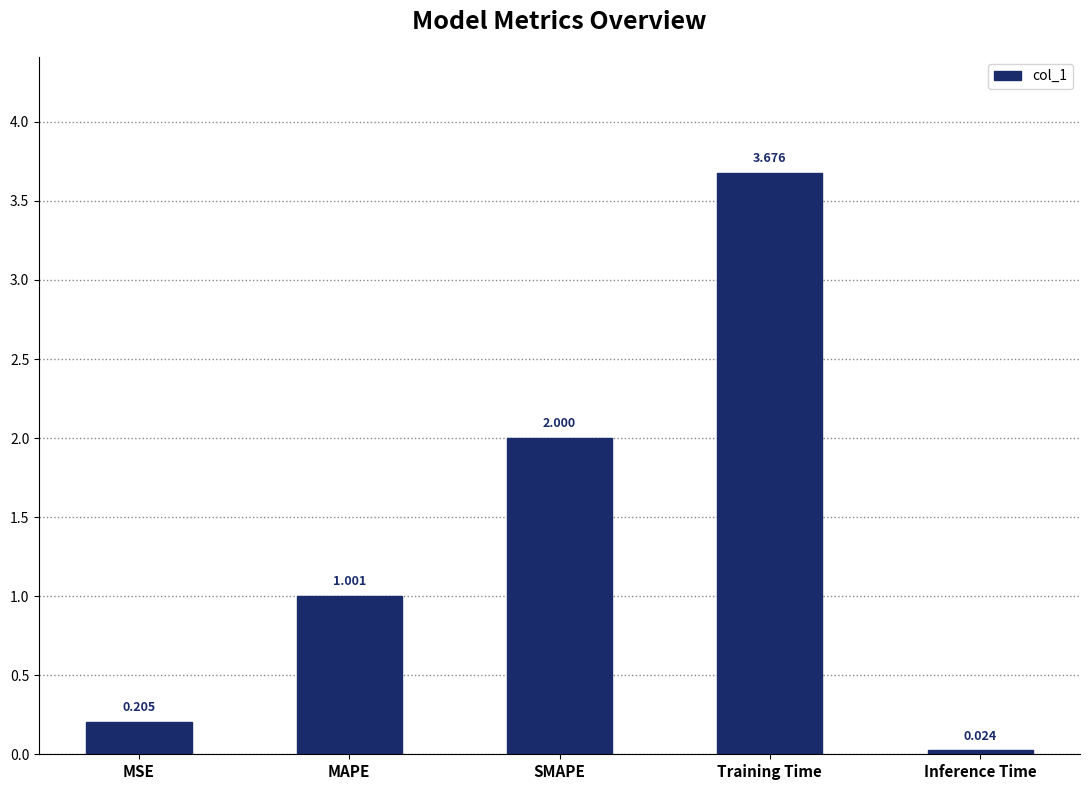

Approximately how many times larger is the value at Training Time compared to SMAPE?

1.8